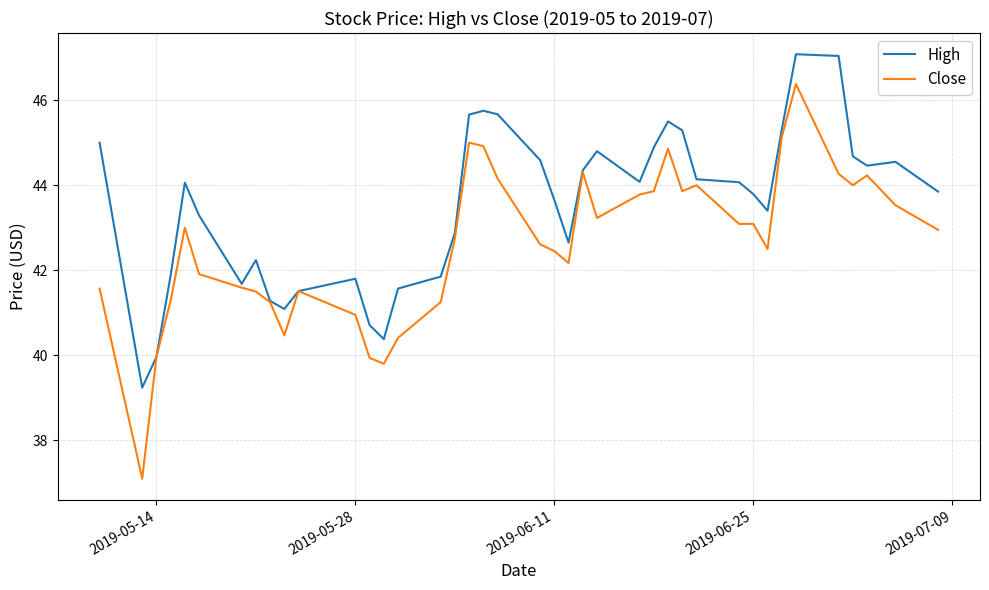

List the series in order of their overall mean, lowest first.

Close, High